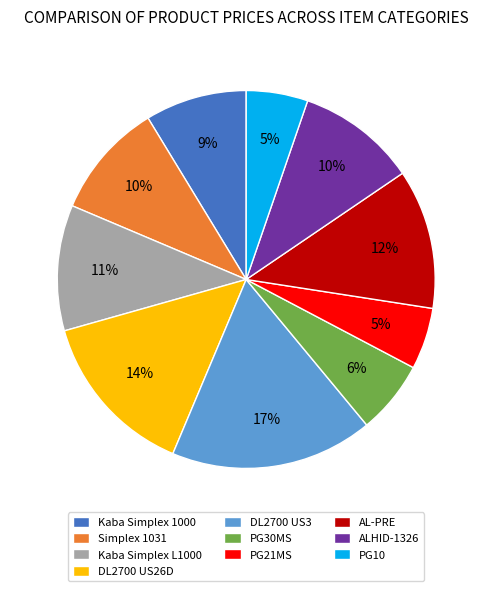

Is there any slice that represents more than half of the pie?

No